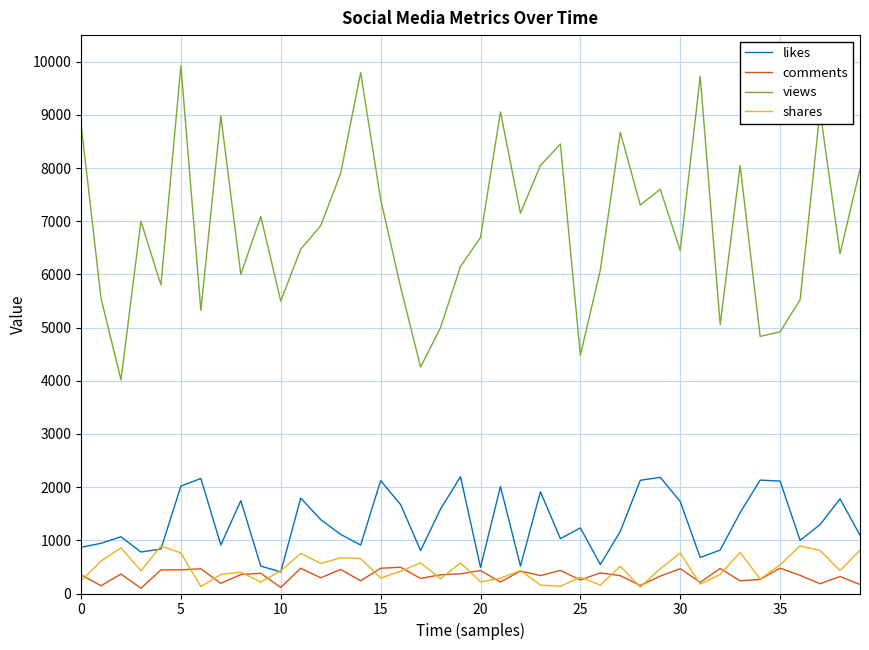

Which series has the largest total across all categories?

views